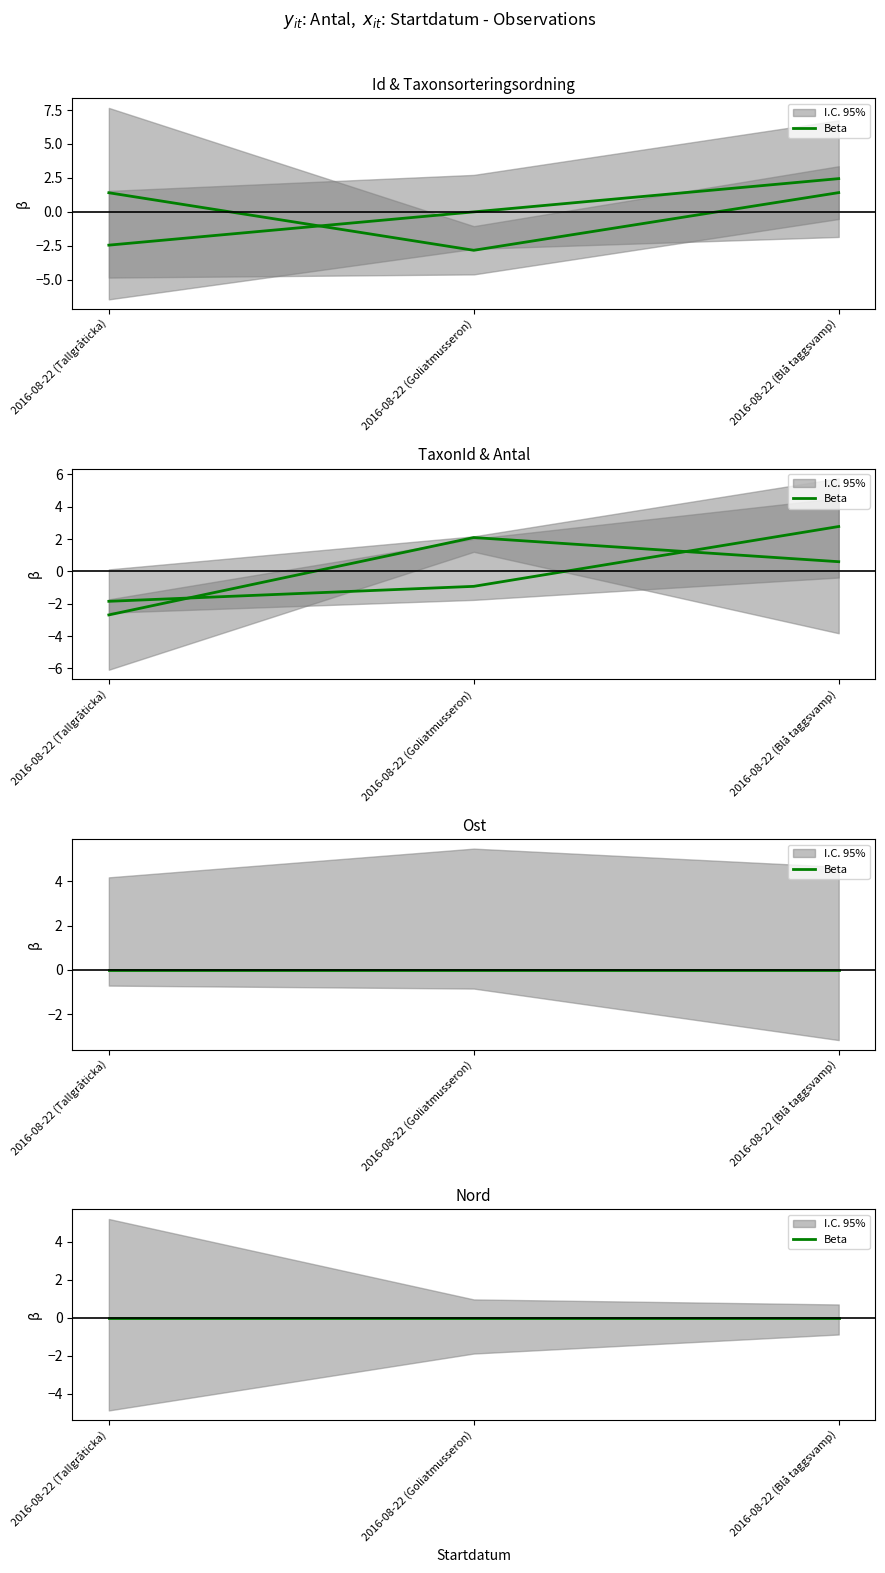

Between 2016-08-22 (Goliatmusseron) and 2016-08-22 (Blå taggsvamp), which series saw the biggest shift?

Taxonsorteringsordning